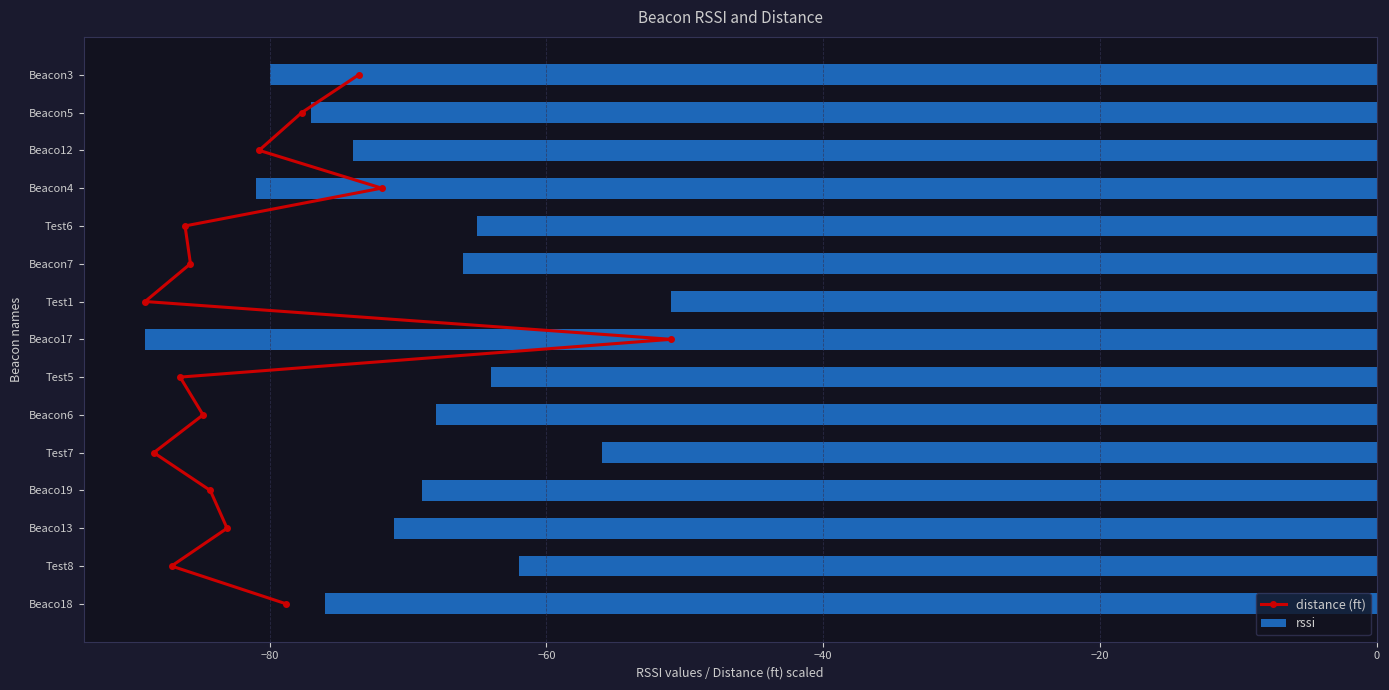

The value of rssi at Beaco18 is -132. True or false?

False